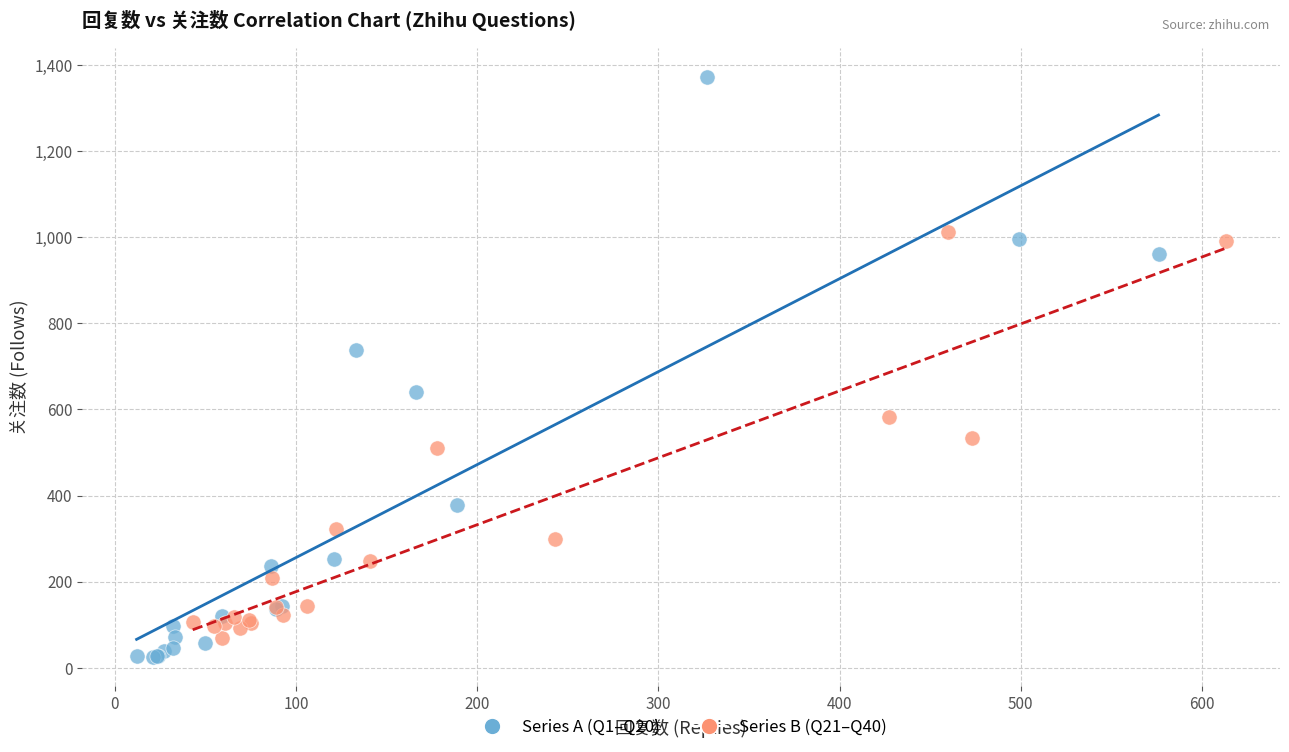

Which series has the widest spread of Y values?

Series A (Q1–Q20)